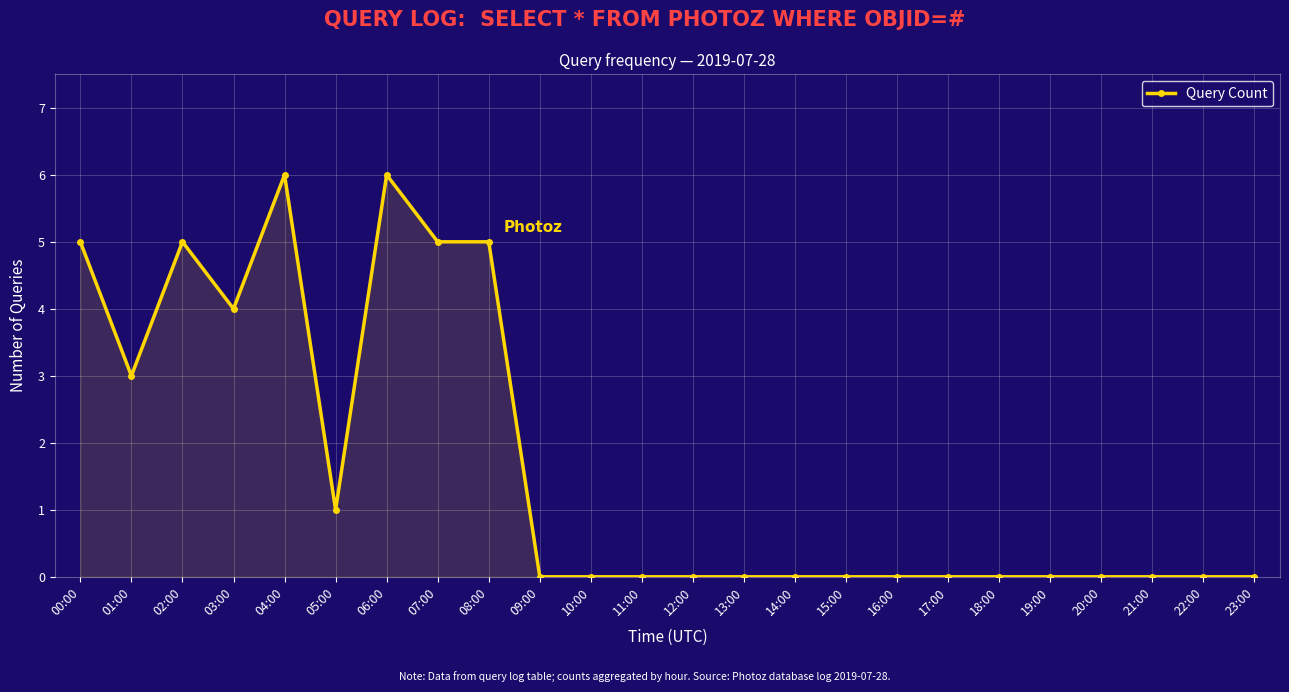

What is the average value?

2